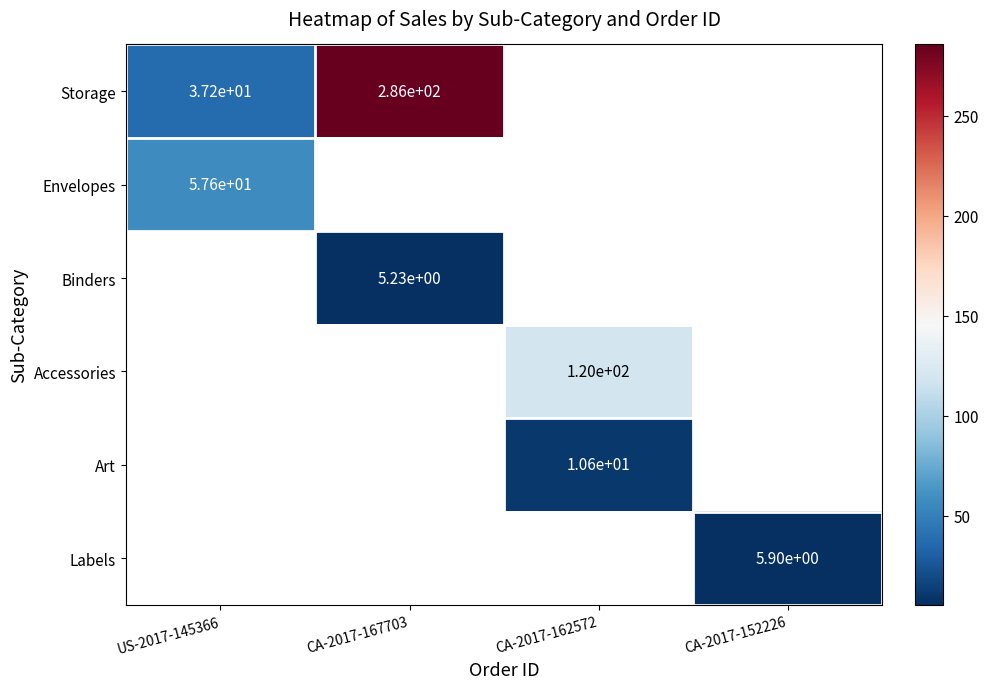

Is the value of Art at CA-2017-162572 greater than the value of Accessories at CA-2017-162572?

No